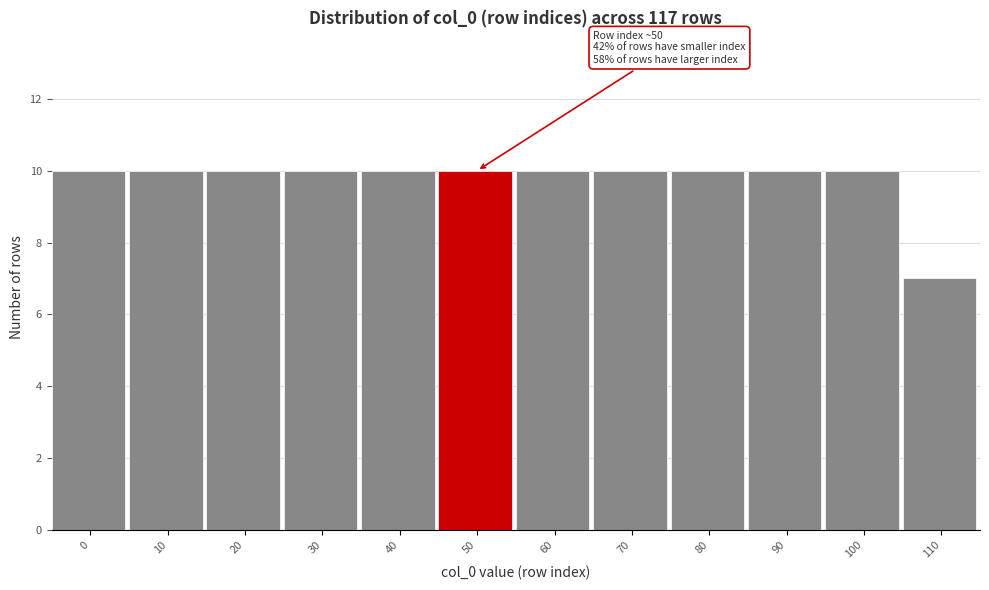

Reading left to right, list all the values displayed in this chart.

10	10	10	10	10	10	10	10	10	10	10	7